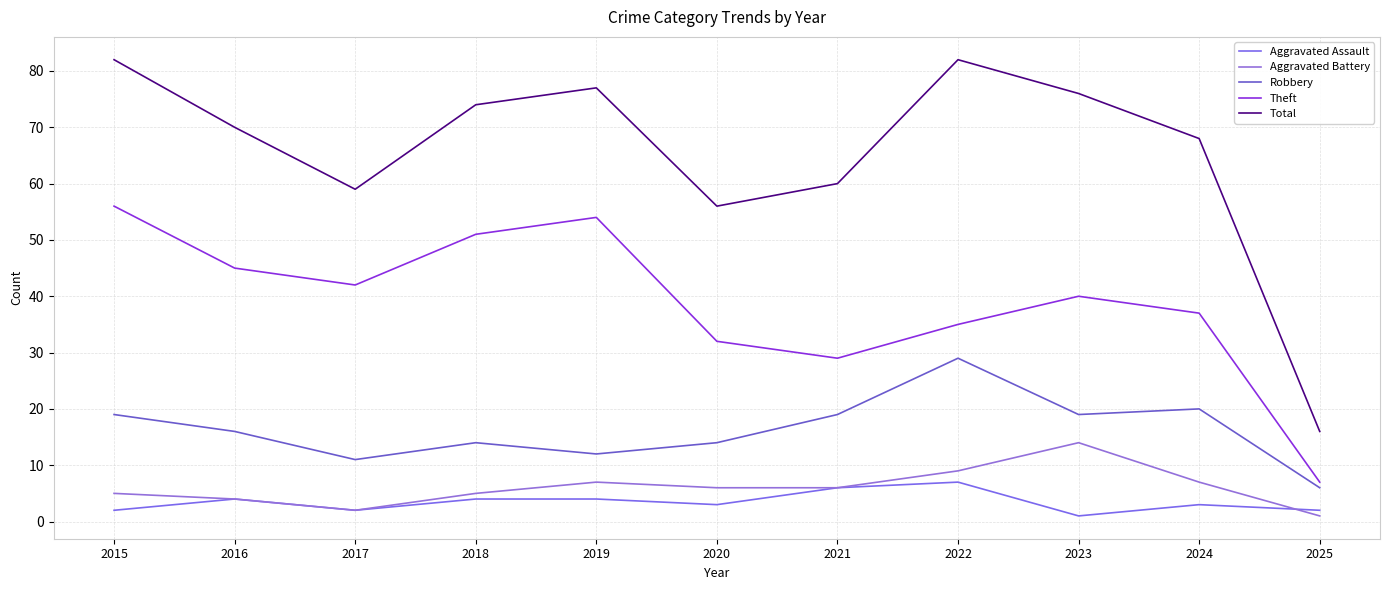

Is this an area chart (filled region under the line)?

No